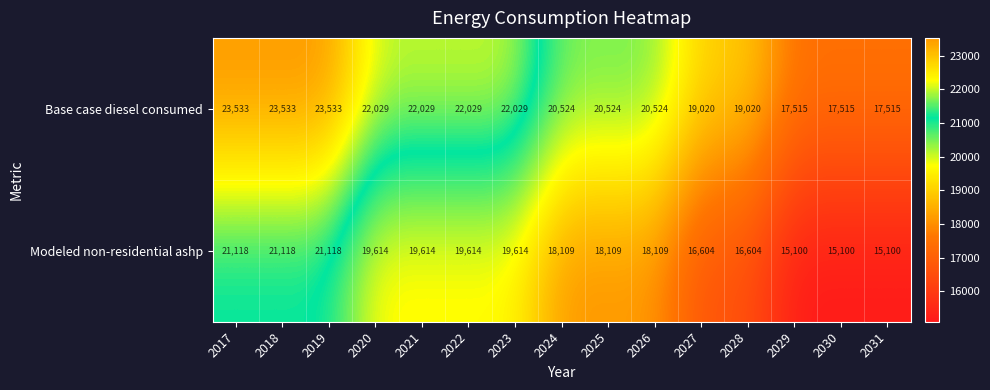

Rank the series by their average value, from highest to lowest.

Base case diesel consumed, Modeled non-residential ashp